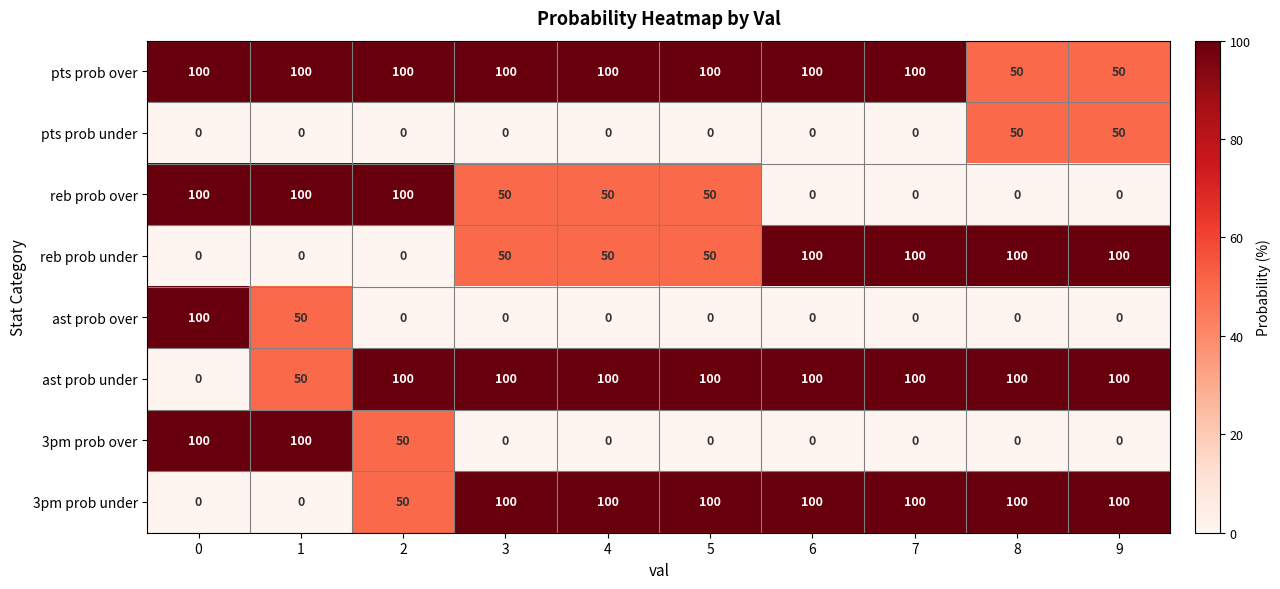

Which series has the largest total across all categories?

pts prob over